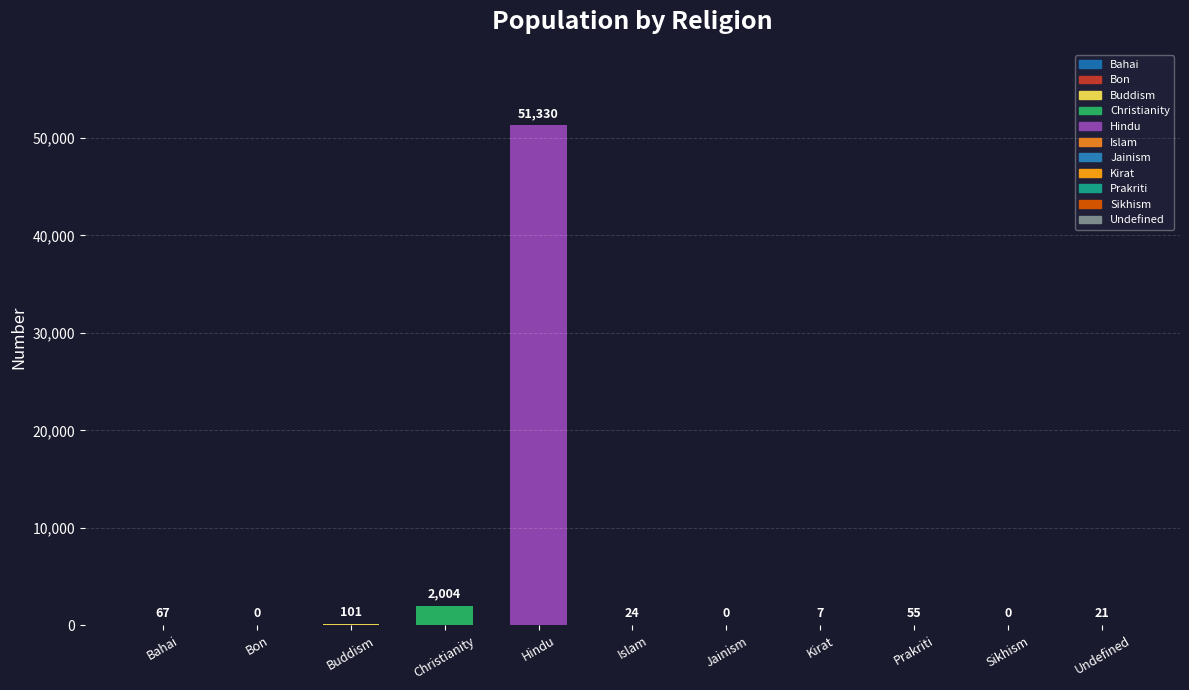

Between Prakriti and Jainism, which is larger?

Prakriti